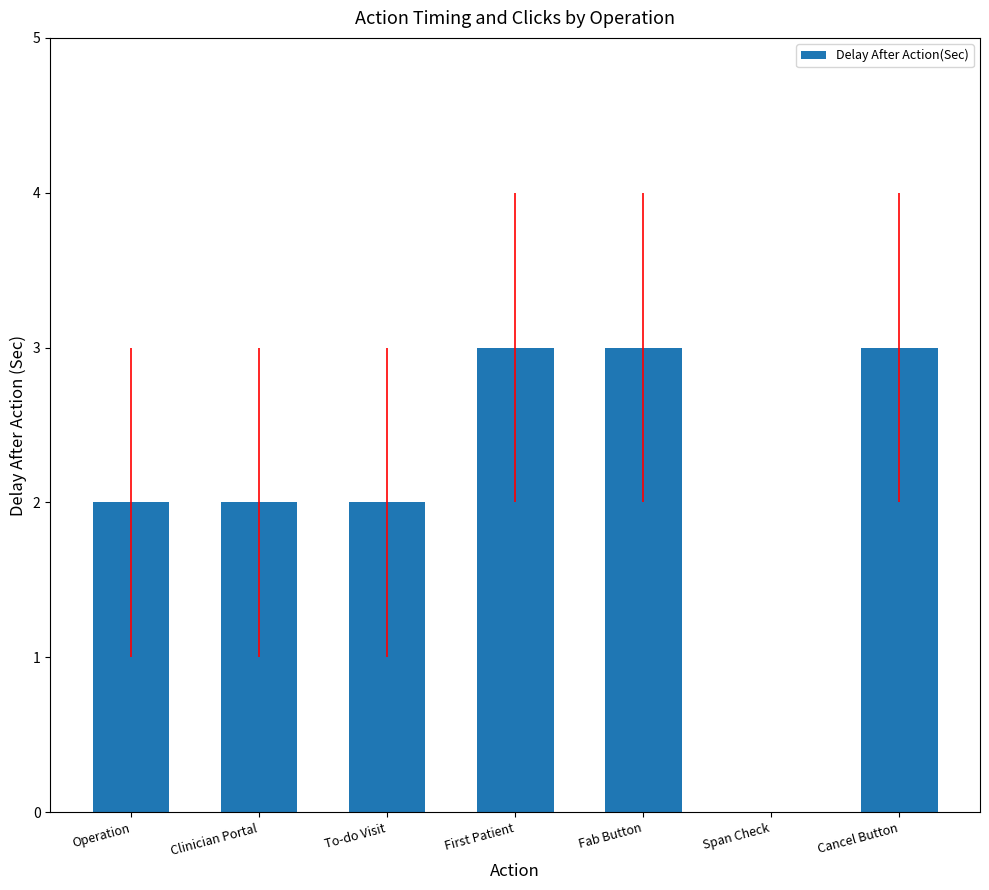

What is the sum of all values?

15